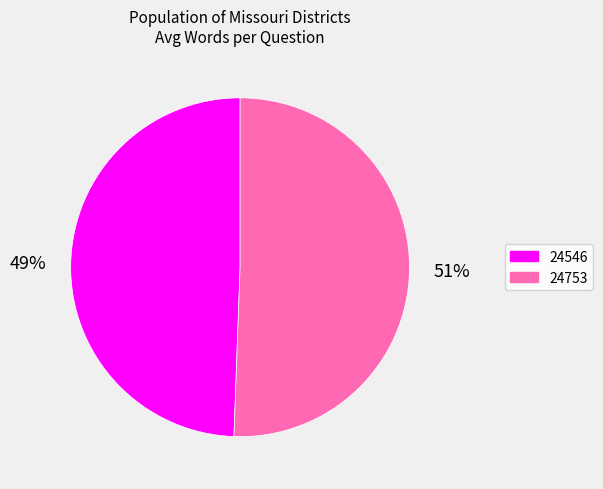

To the nearest percent, what is the combined percentage of 24546 and 24753?

100%